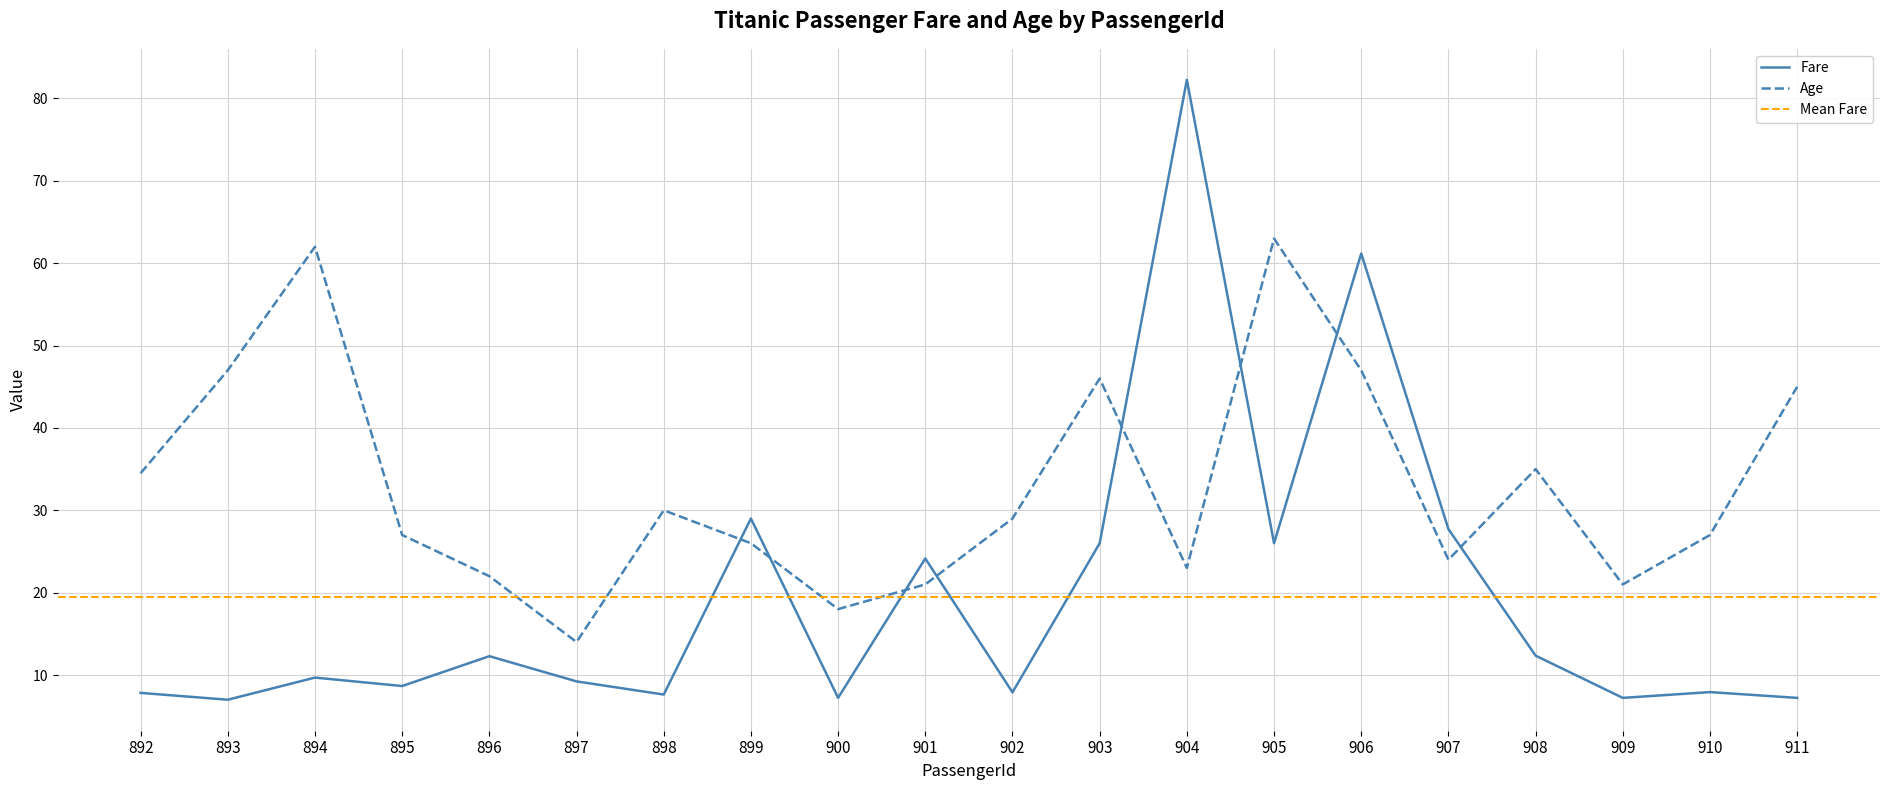

Which series has the largest range (max minus min)?

Fare